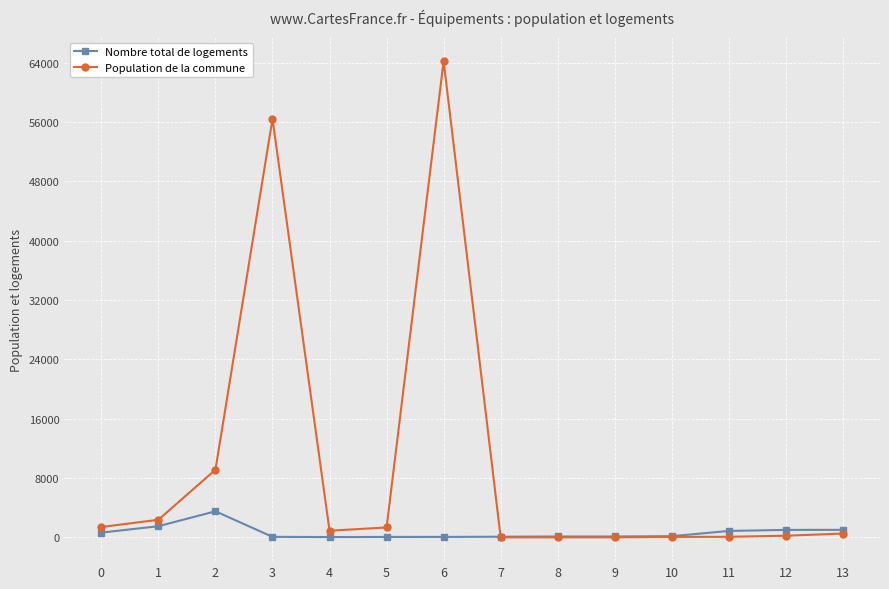

List the series in order of their peak value, highest first.

Population de la commune, Nombre total de logements